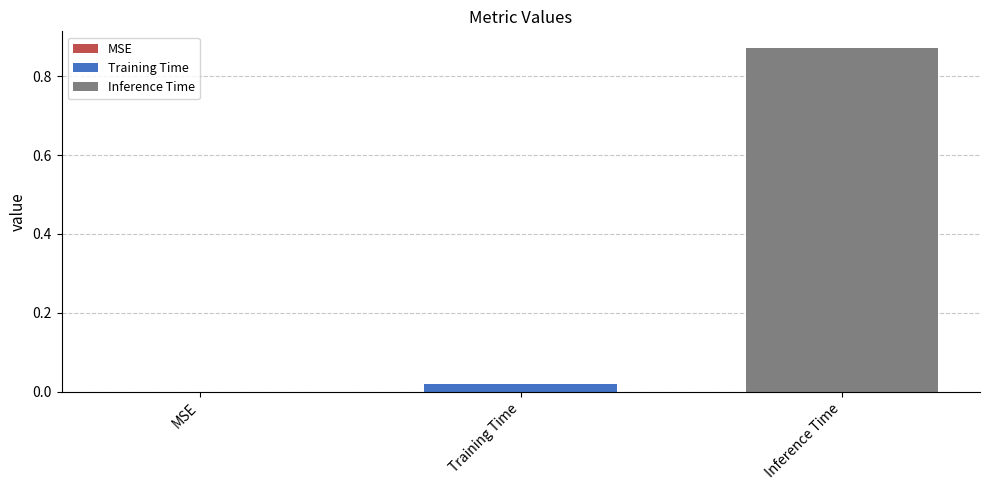

List the series in order of their peak value, lowest first.

Training Time, Inference Time